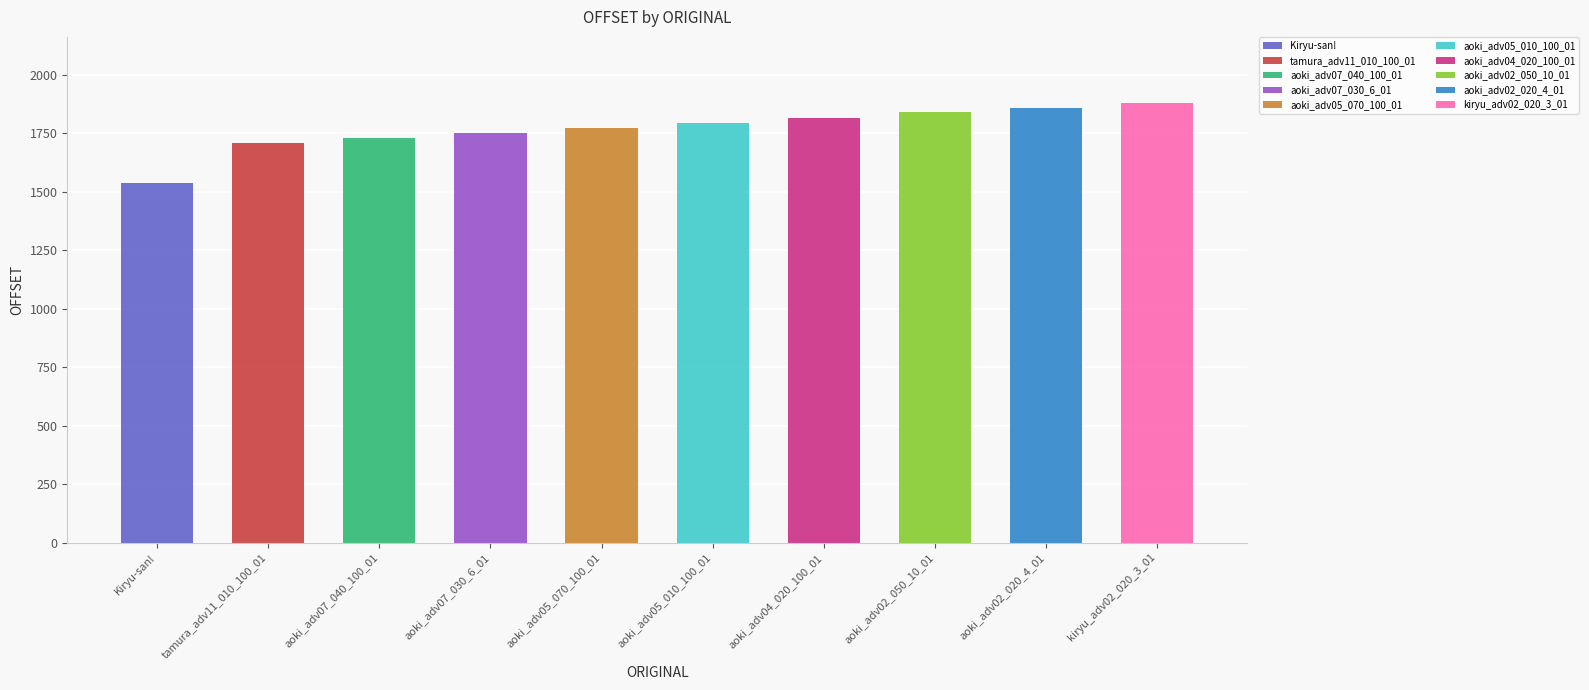

Reading left to right, transcribe all the data shown in this chart.

Kiryu-san!=1540	tamura_adv11_010_100_01=1708	aoki_adv07_040_100_01=1732	aoki_adv07_030_6_01=1754	aoki_adv05_070_100_01=1774	aoki_adv05_010_100_01=1796	aoki_adv04_020_100_01=1818	aoki_adv02_050_10_01=1840	aoki_adv02_020_4_01=1861	kiryu_adv02_020_3_01=1881